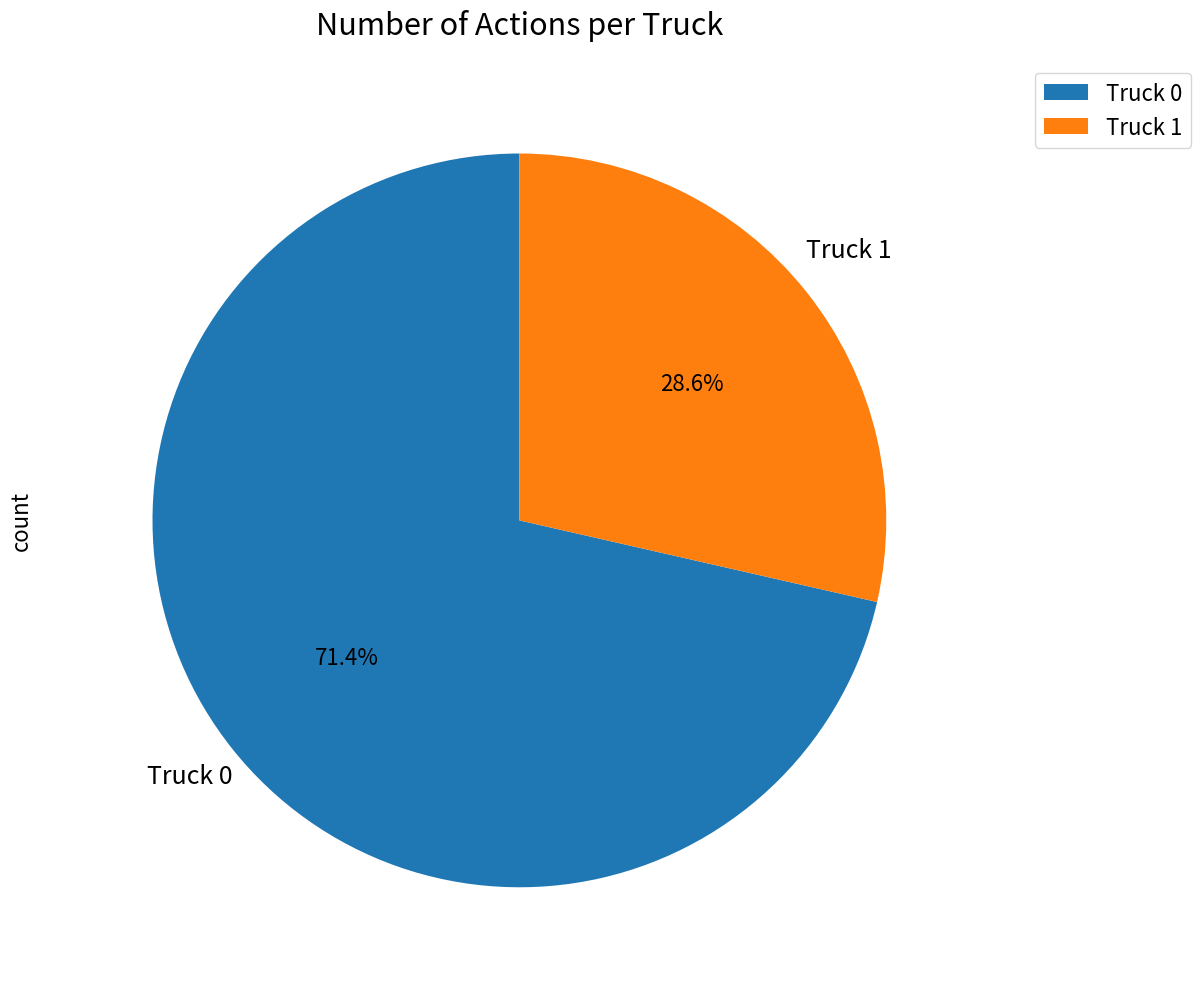

True or false: Truck 1 accounts for 35% of the total.

False